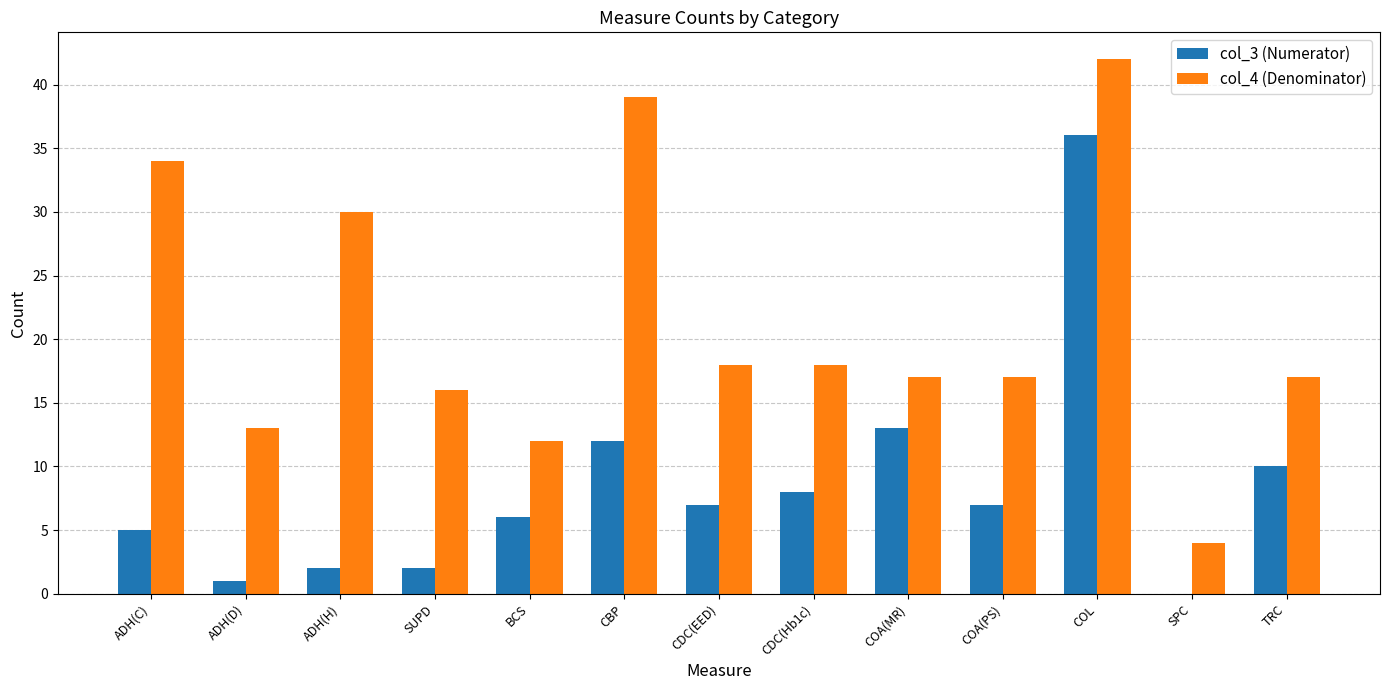

Is it true that col_4 (Denominator) equals 30 at ADH(H)?

True